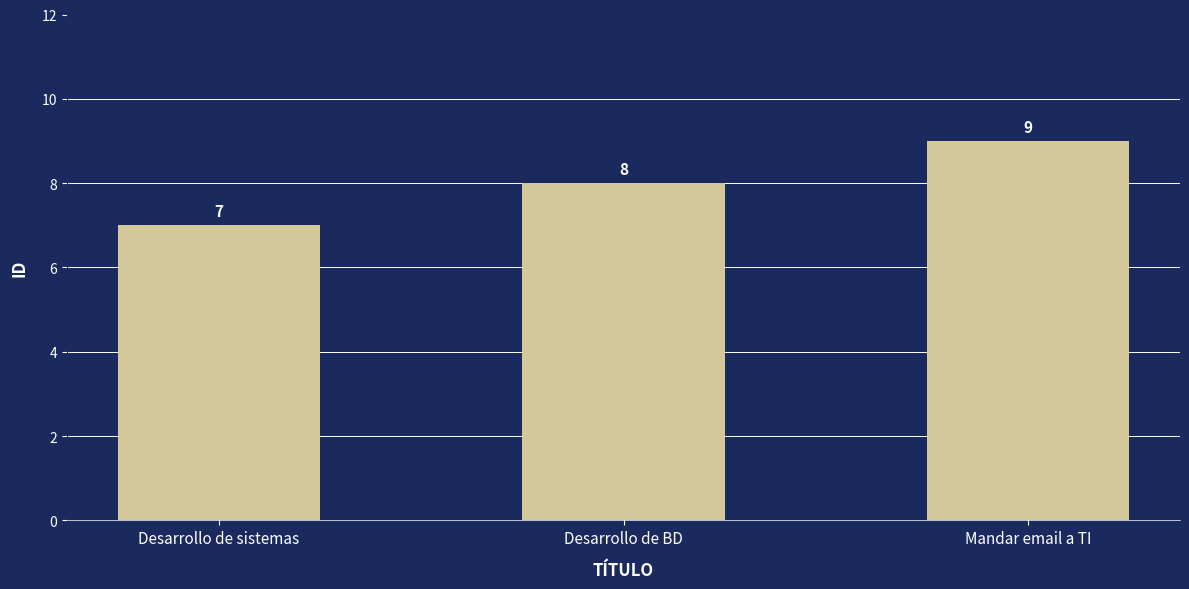

What is the ratio of the value at Desarrollo de BD to the value at Mandar email a TI?

0.9